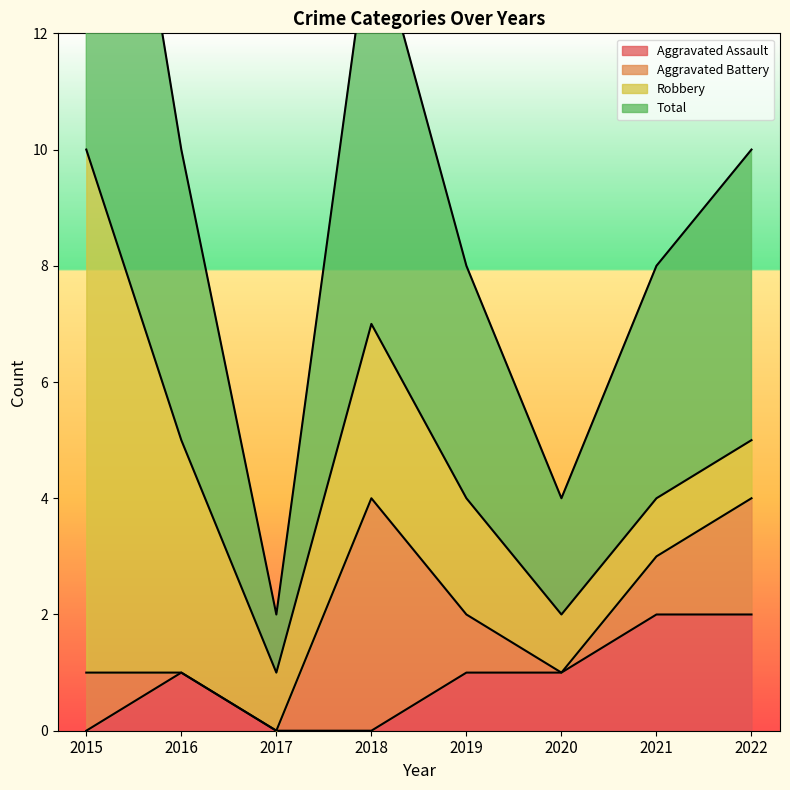

True or false: Aggravated Assault has a value of 0 at 2018.

True